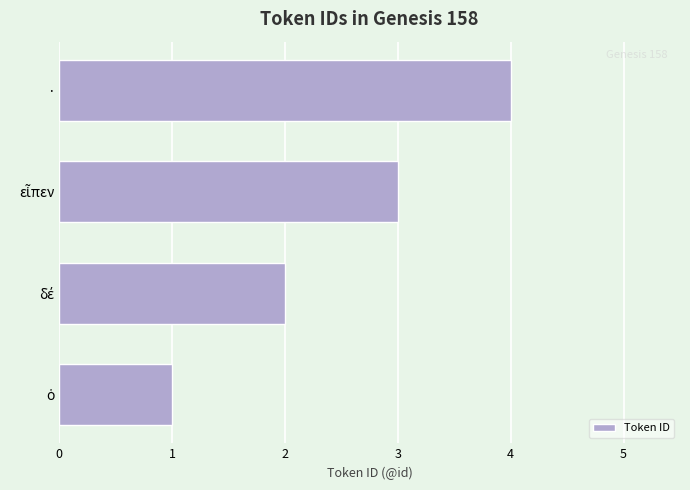

What is the approximate value at ·?

4